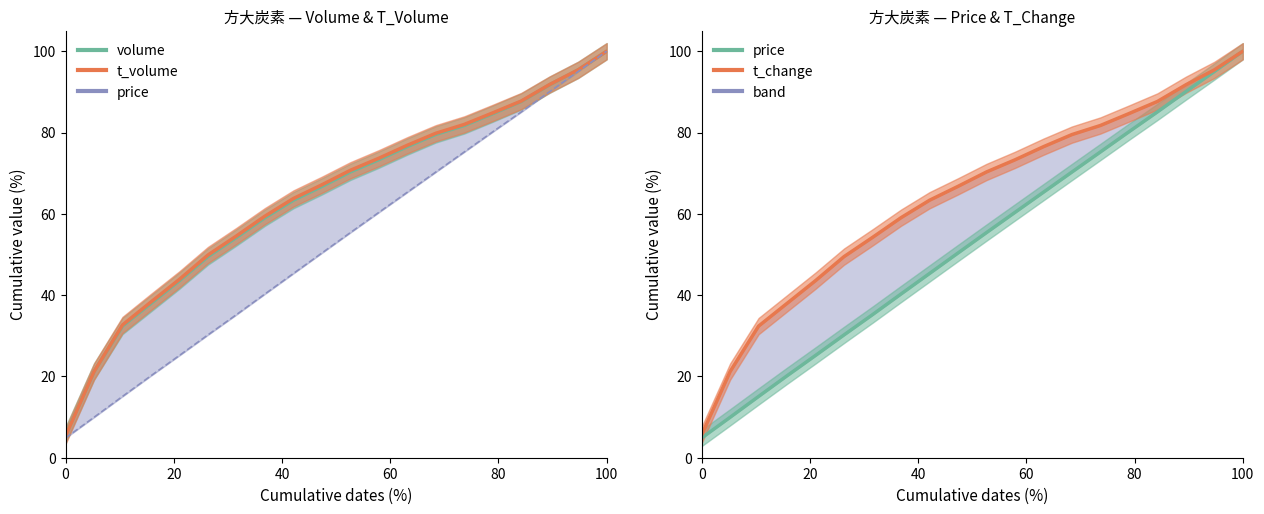

Count the number of data series in this chart.

4